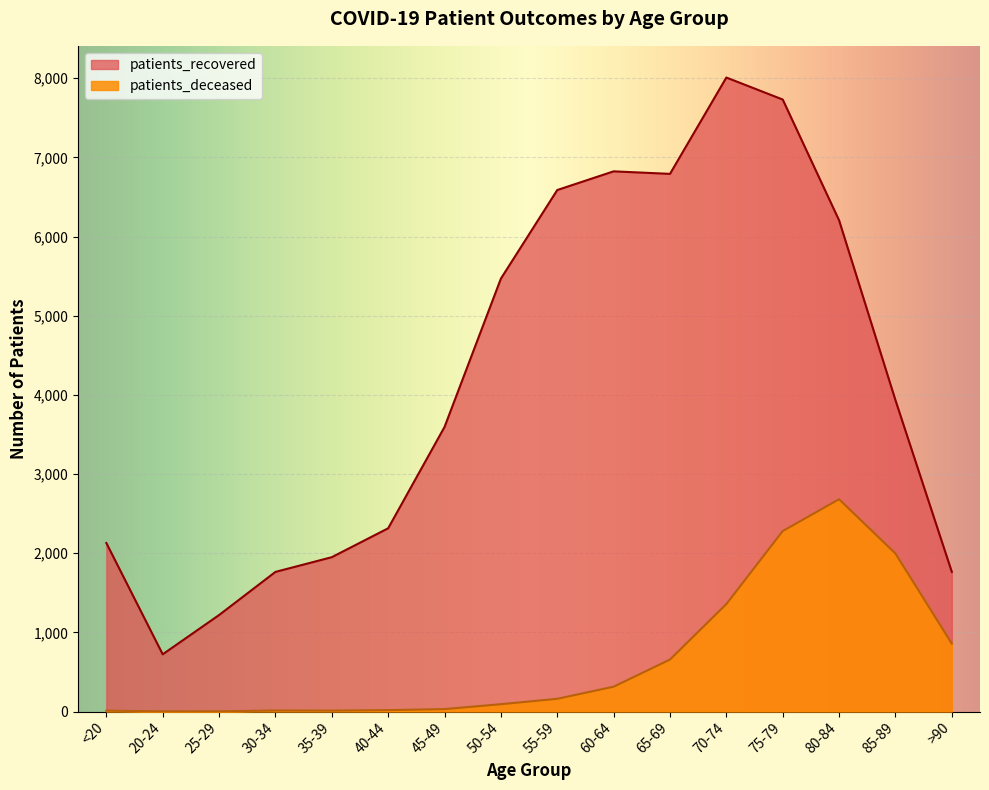

At which label is patients_deceased closest to 1342?

70-74